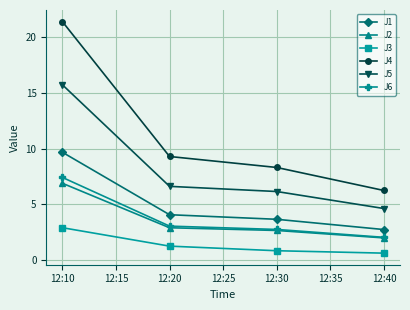

What is the value of the J6 point at the 1st from the left?

7.4